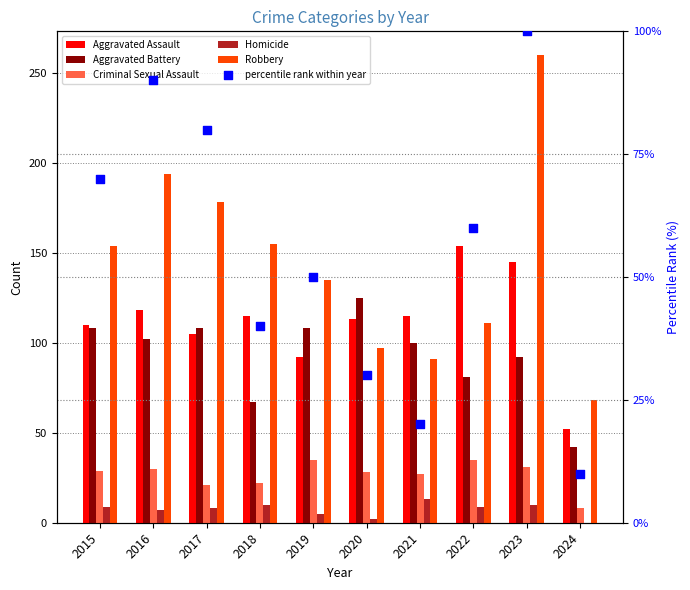

What are all the series names shown in the legend?

Aggravated Assault, Aggravated Battery, Criminal Sexual Assault, Homicide, Robbery, percentile rank within year